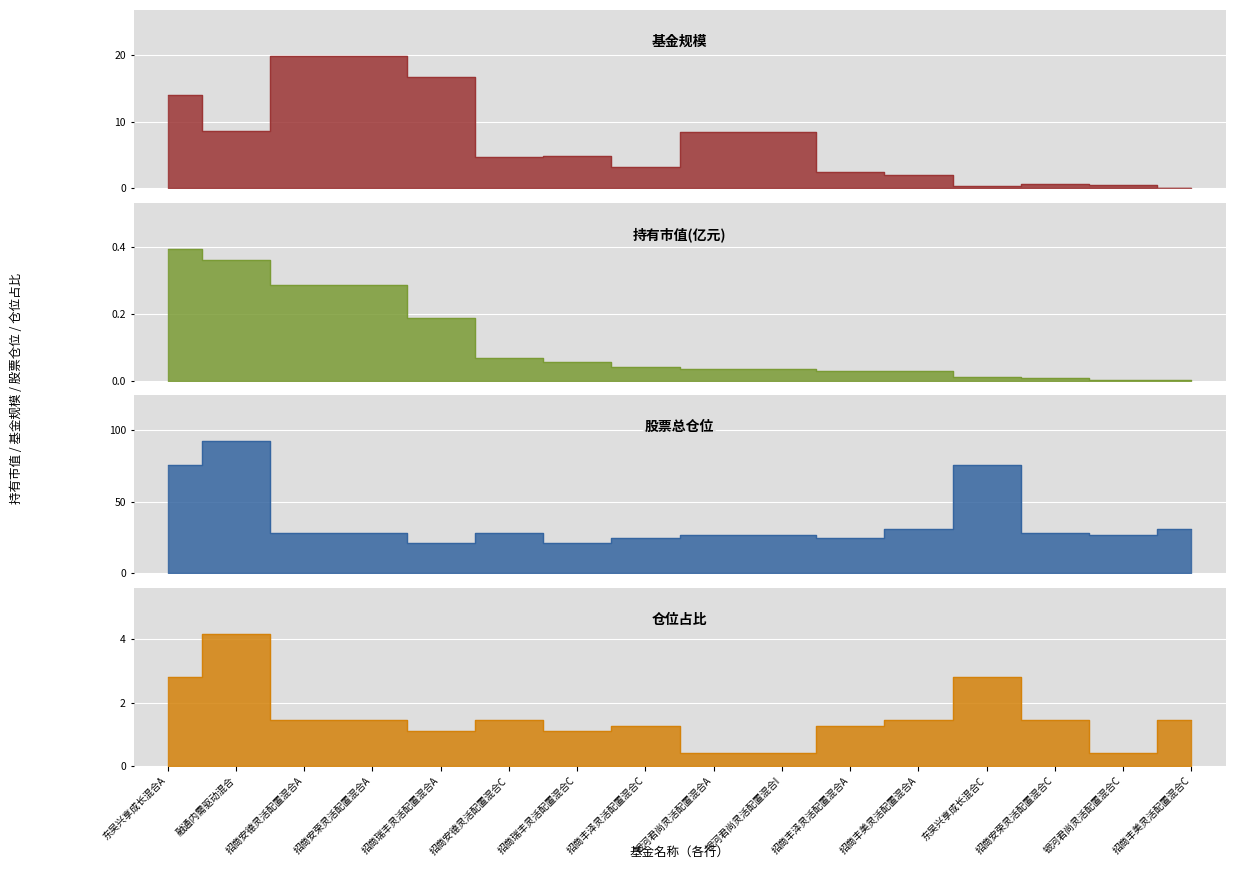

What is the sum of all 股票总仓位 values?

592.3